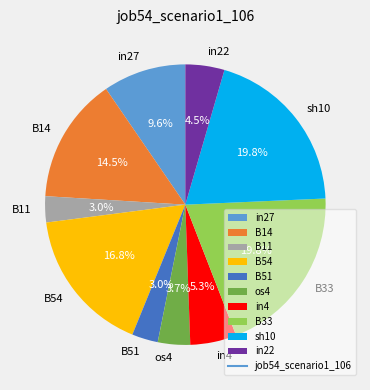

To the nearest percent, what percentage of the pie is B11?

3%